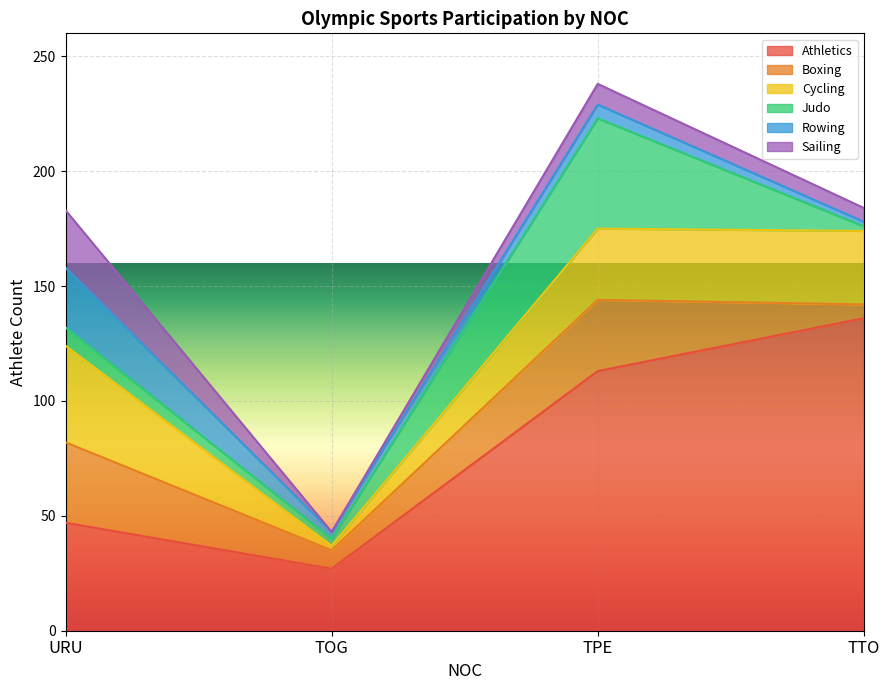

What is the minimum value for Athletics?

27